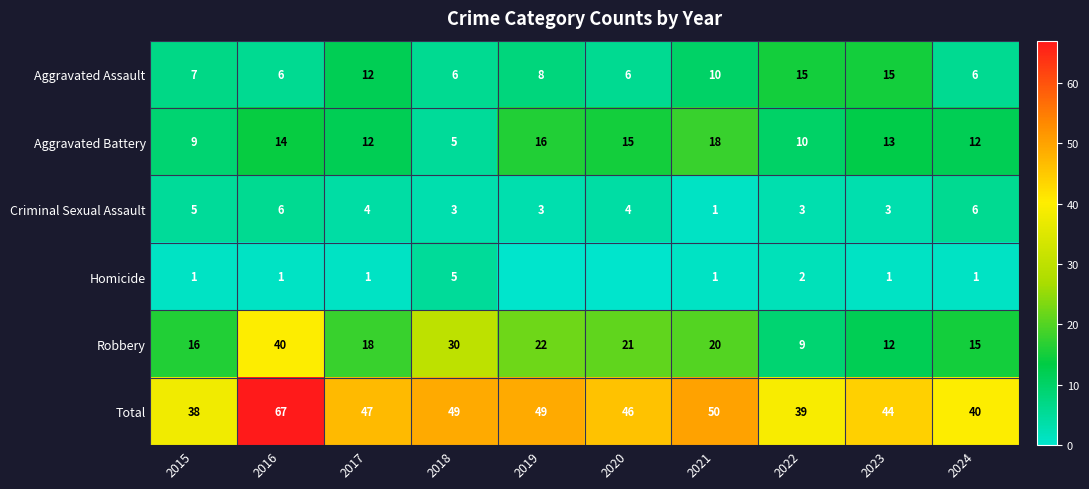

Rank the series at 2022 from lowest to highest value.

Homicide, Criminal Sexual Assault, Robbery, Aggravated Battery, Aggravated Assault, Total